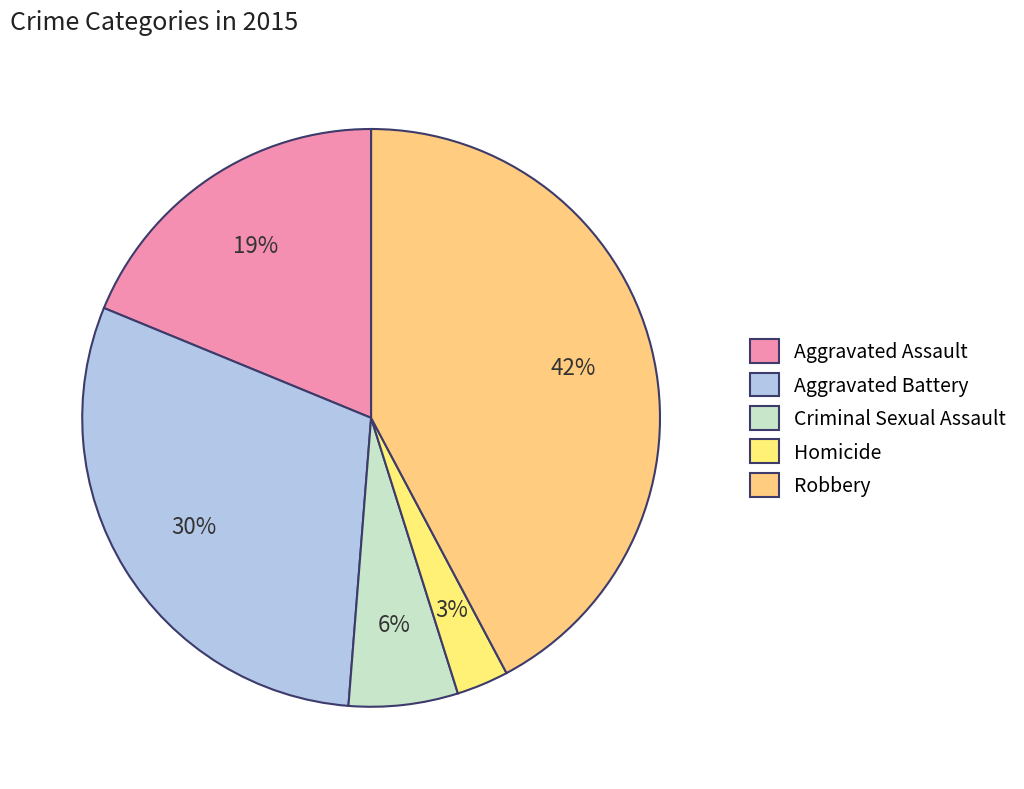

Which has a higher value, Homicide or Criminal Sexual Assault?

Criminal Sexual Assault